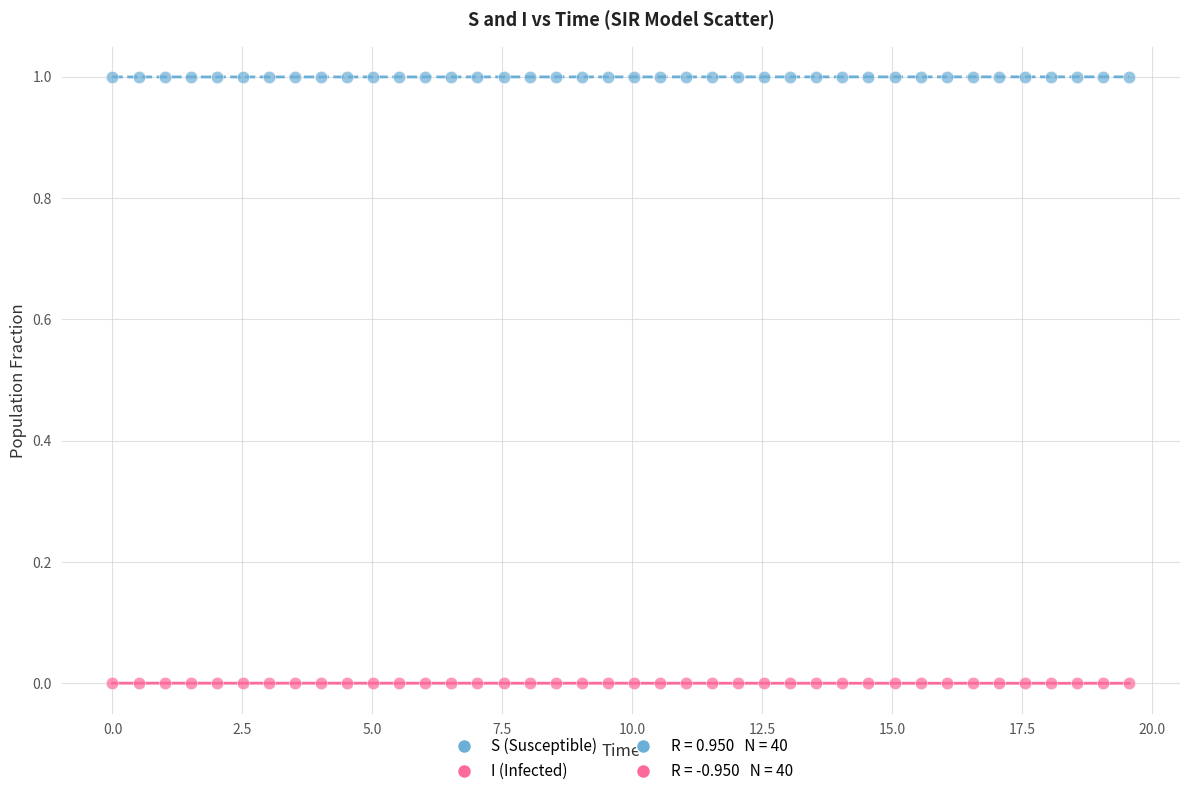

Across all data points, what is the range of X values (max minus min)?

19.6